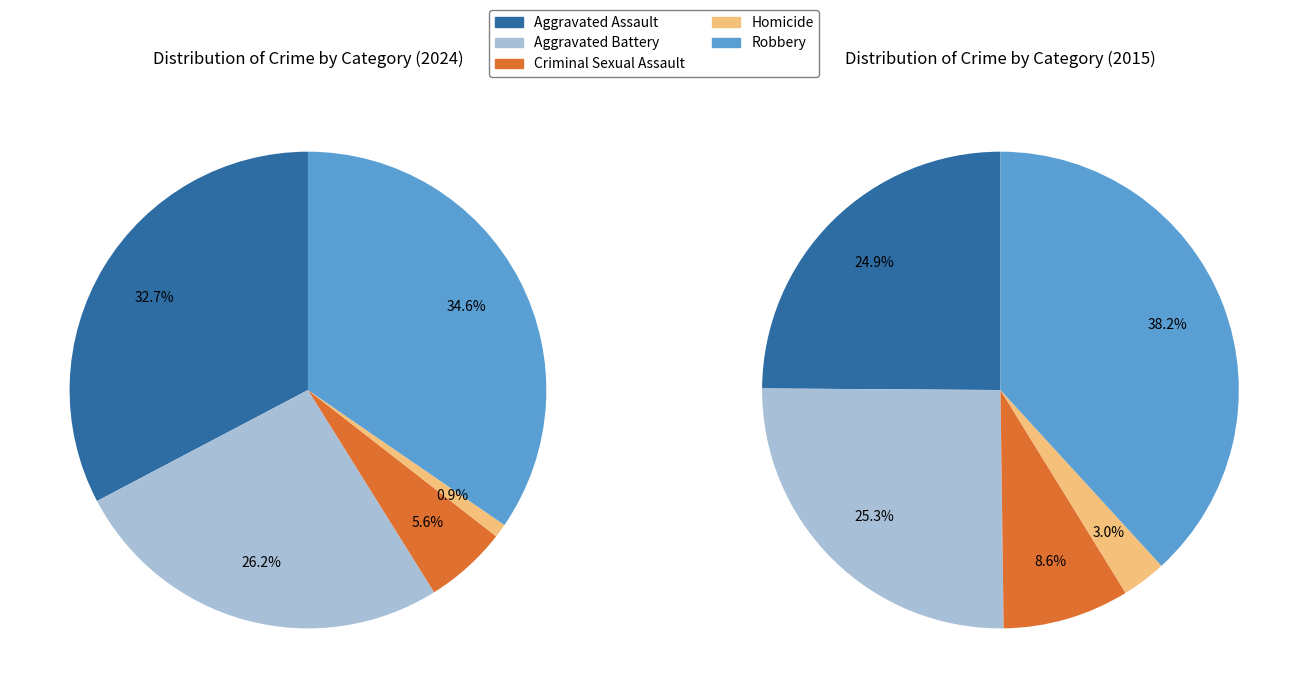

To the nearest percent, what is the difference between the largest and smallest slice percentages?

34%